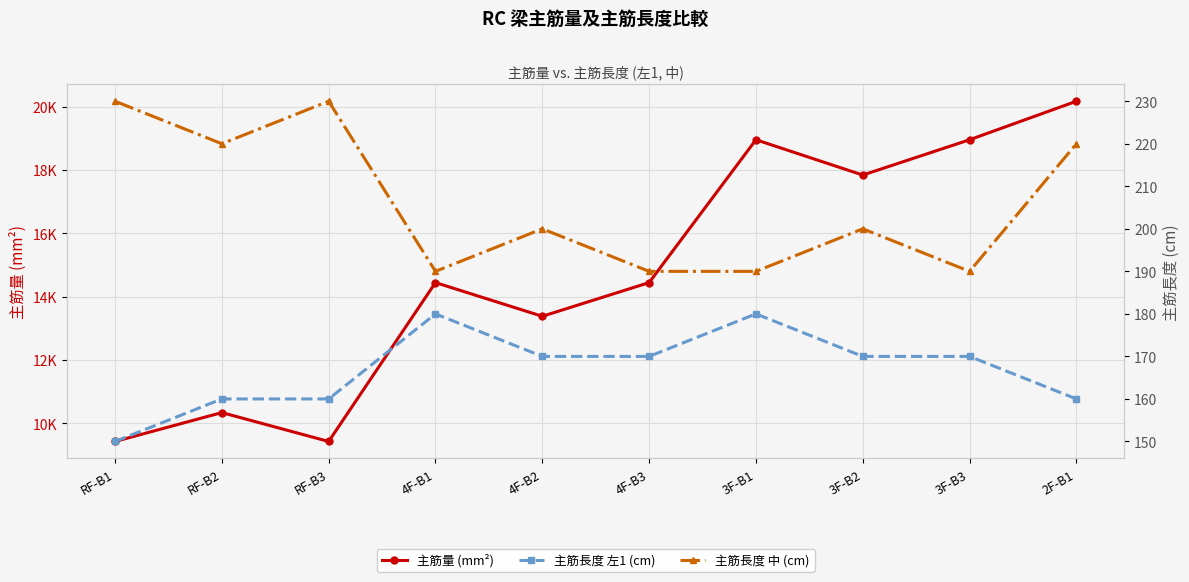

Is it true that 主筋長度 左1 (cm) equals 284.4 at 4F-B2?

False